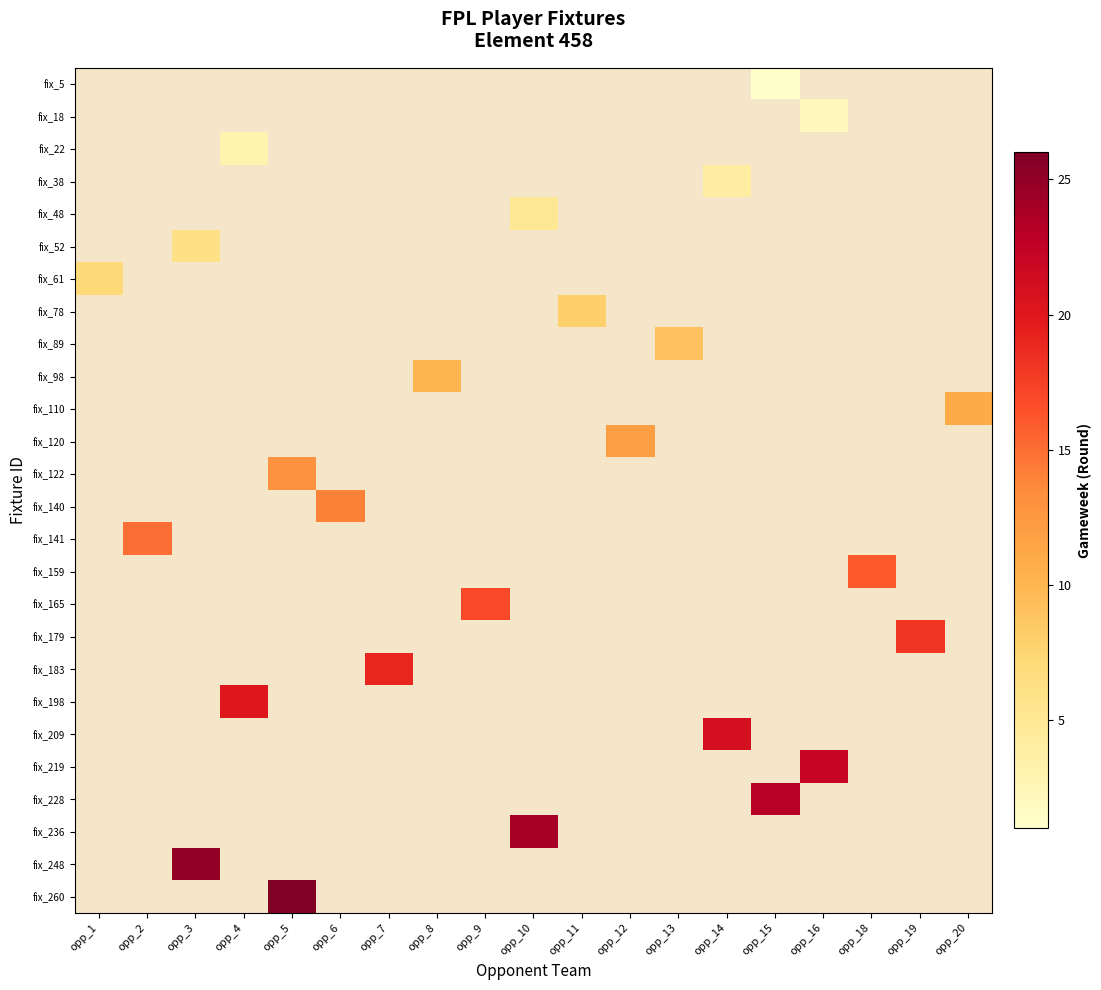

Which series changed the most between opp_1 and opp_6?

fix_140